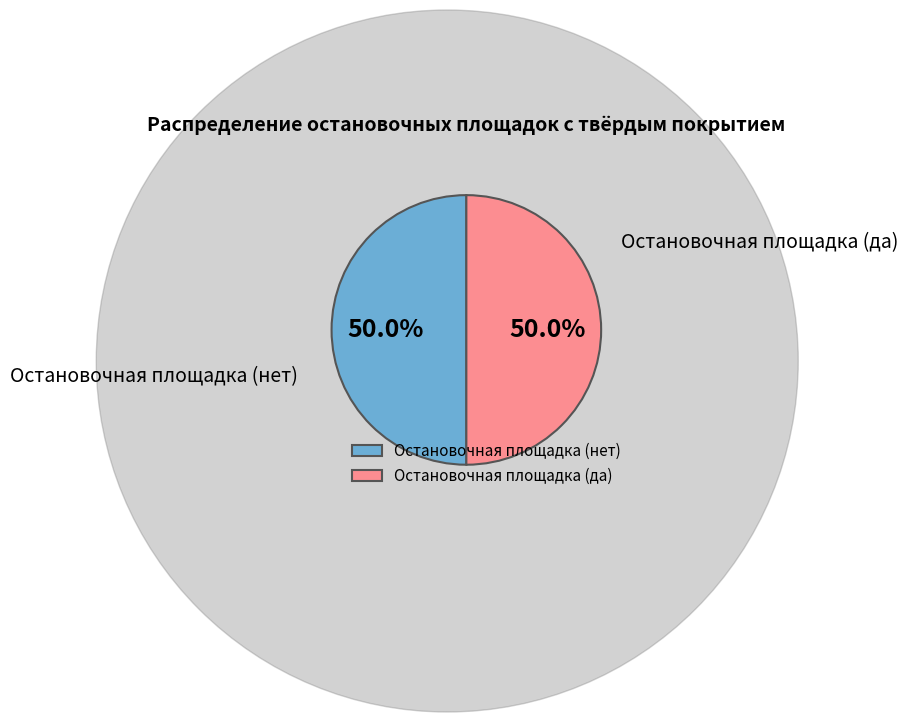

What is the ratio of the value at Остановочная площадка (нет) to the value at Остановочная площадка (да)?

1.0